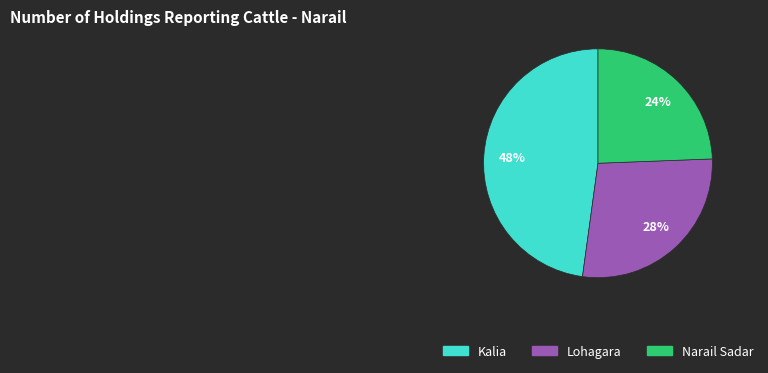

True or false: Kalia accounts for 61% of the total.

False